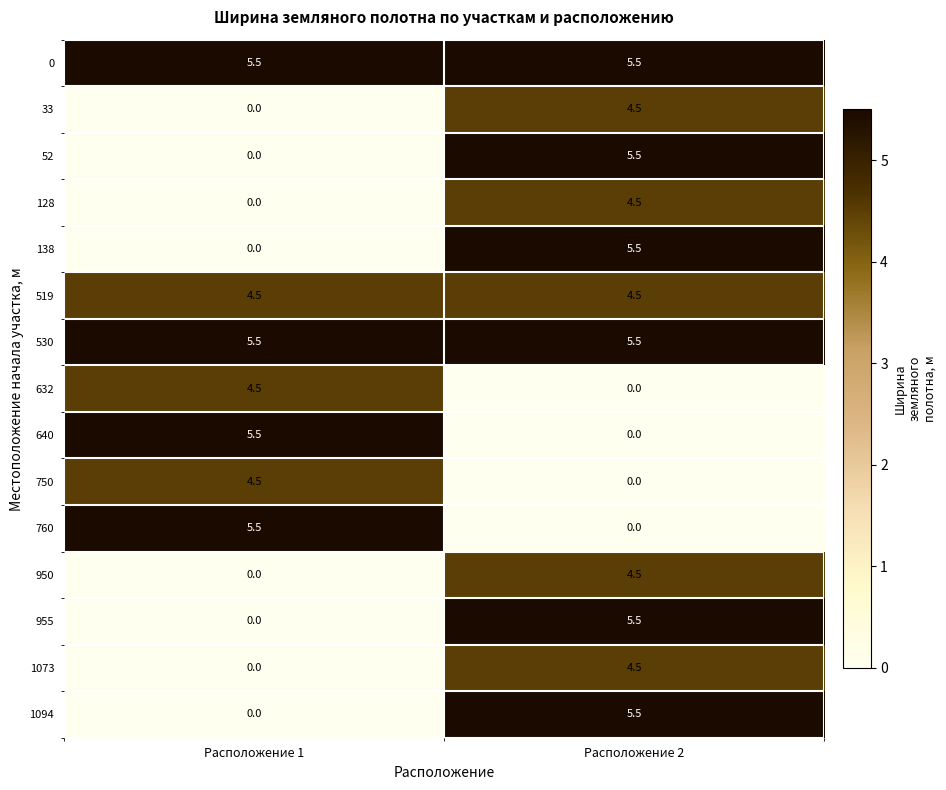

Reading left to right, what are all the values shown in this chart?

0: 5.5	5.5
33: 0.0	4.5
52: 0.0	5.5
128: 0.0	4.5
138: 0.0	5.5
519: 4.5	4.5
530: 5.5	5.5
632: 4.5	0.0
640: 5.5	0.0
750: 4.5	0.0
760: 5.5	0.0
950: 0.0	4.5
955: 0.0	5.5
1073: 0.0	4.5
1094: 0.0	5.5